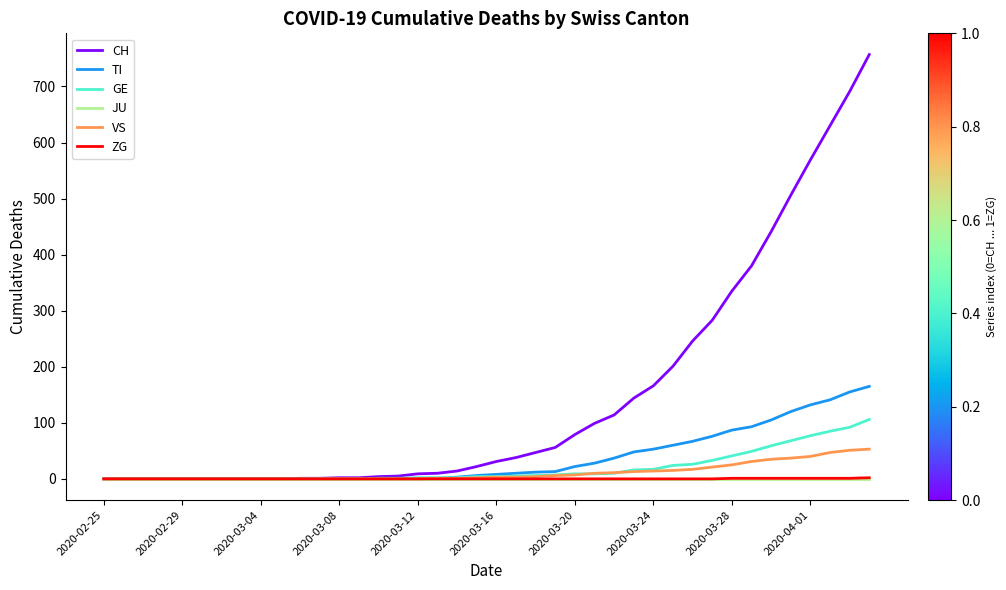

At how many categories does at least one series exceed 549?

4